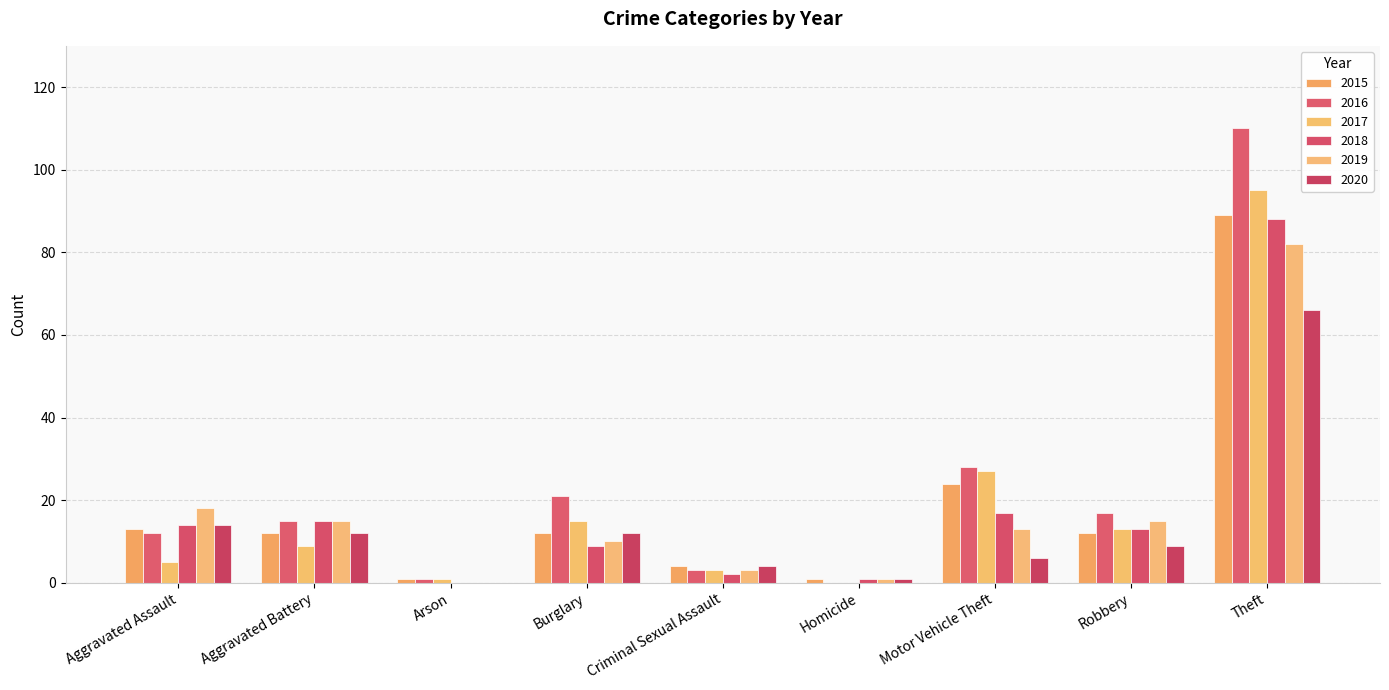

How many data points does each series have?

9